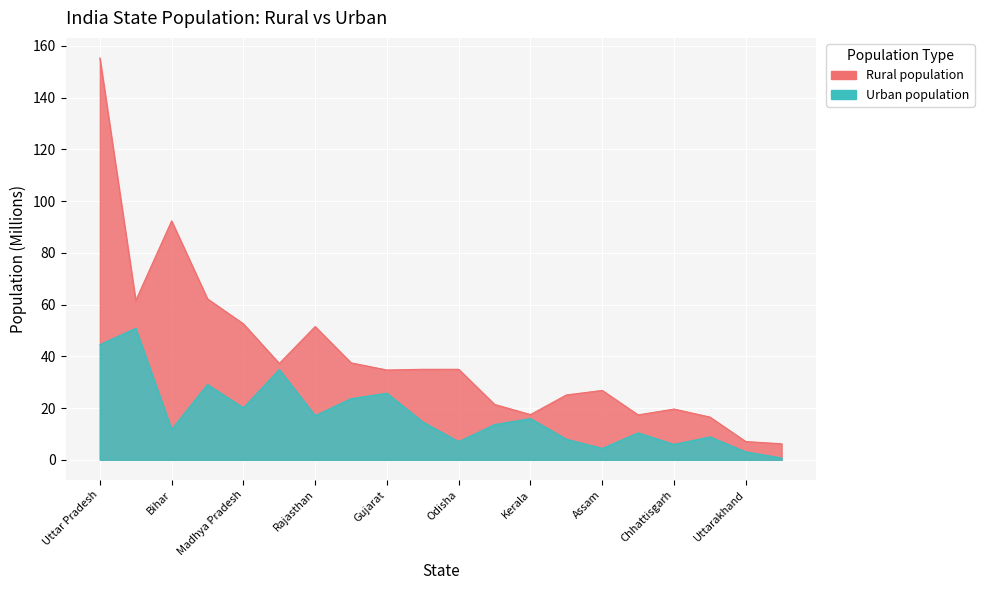

The value of Urban population at Assam is 4.4. True or false?

True